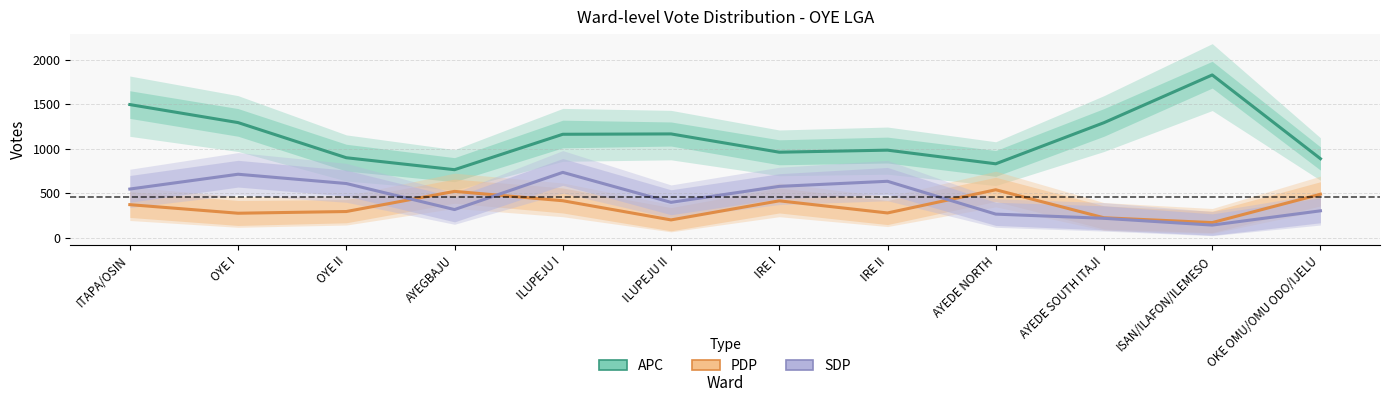

True or false: APC and SDP cross at least once.

False